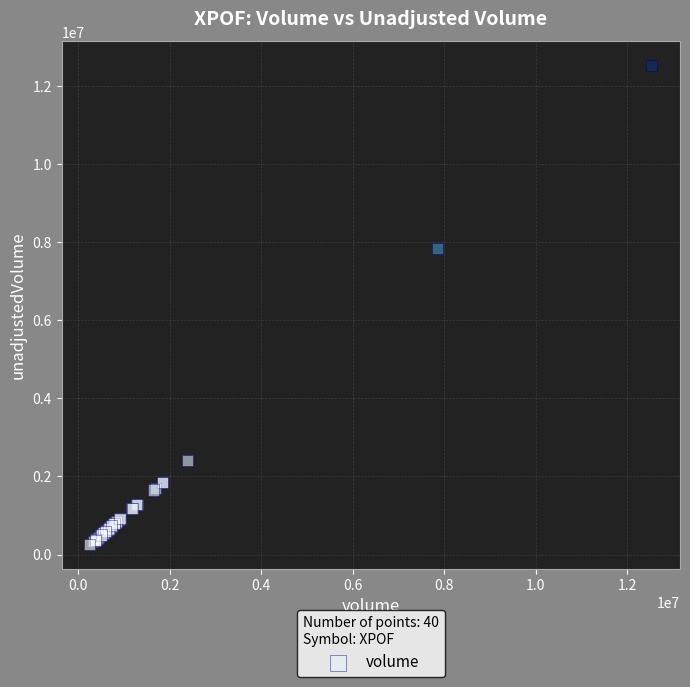

What Y value in the scatter plot is closest to 6398300?

7852200